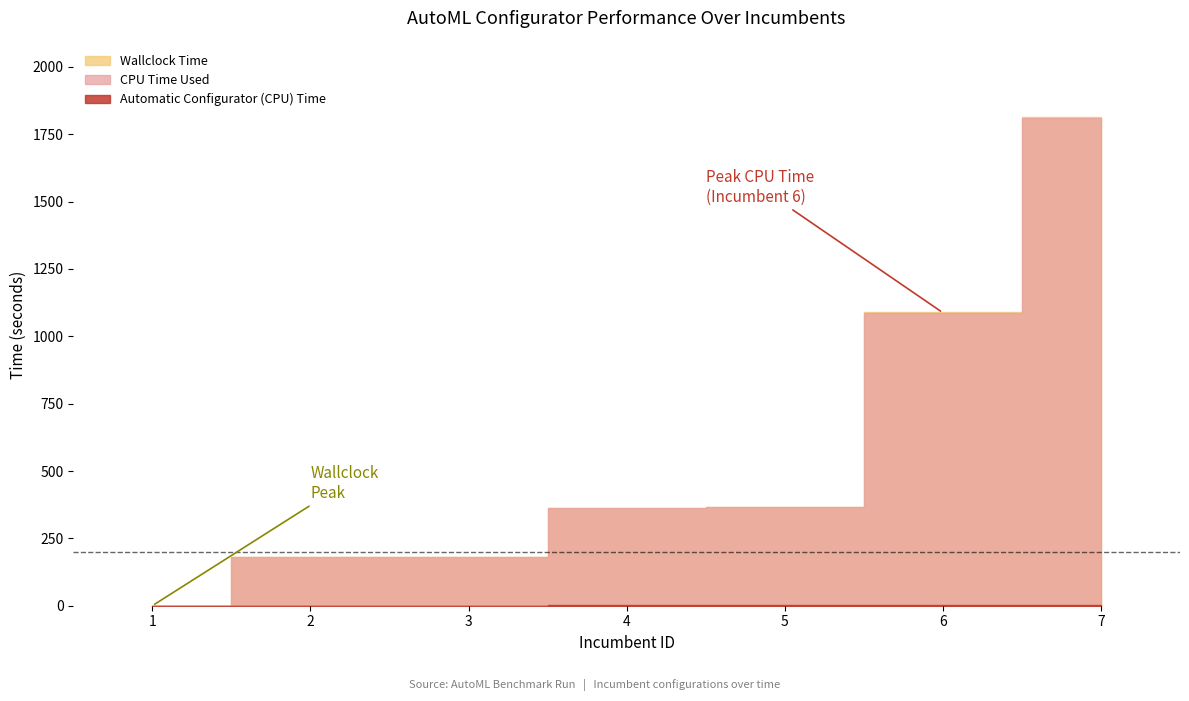

Between which two adjacent categories do Automatic Configurator (CPU) Time and CPU Time Used first intersect?

1 and 2